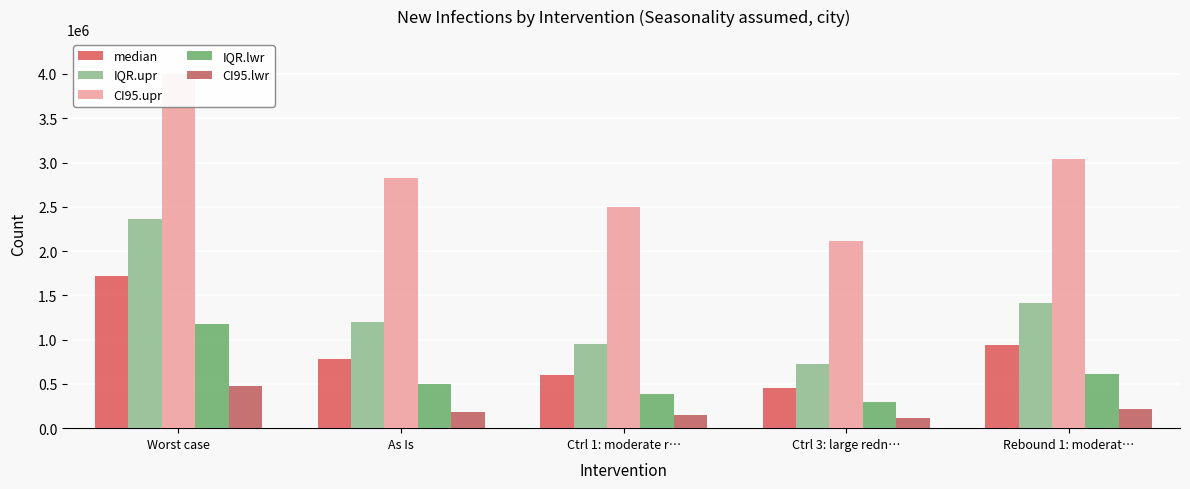

What is the sum of the IQR.lwr values at Rebound 1: moderat… and Ctrl 1: moderate r…?

994273